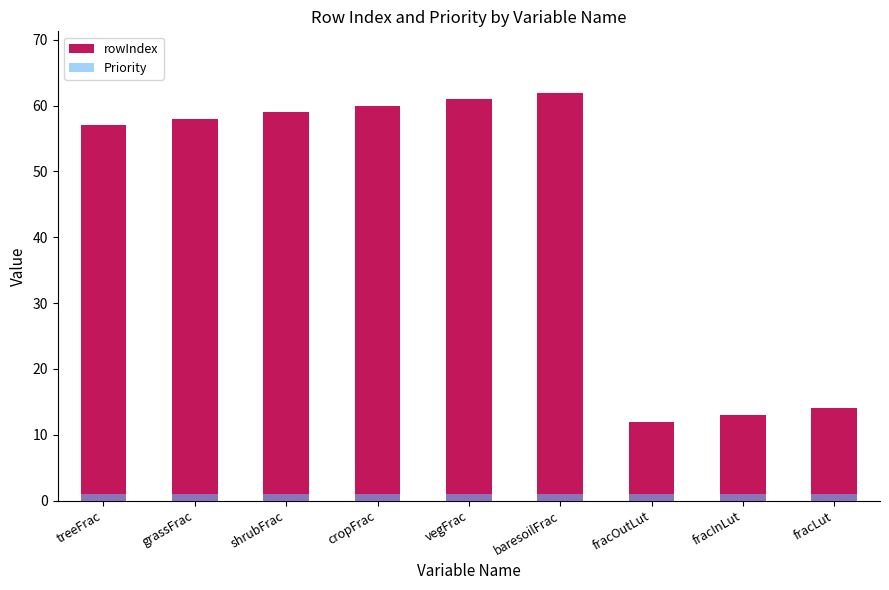

Count the number of data series in this chart.

2